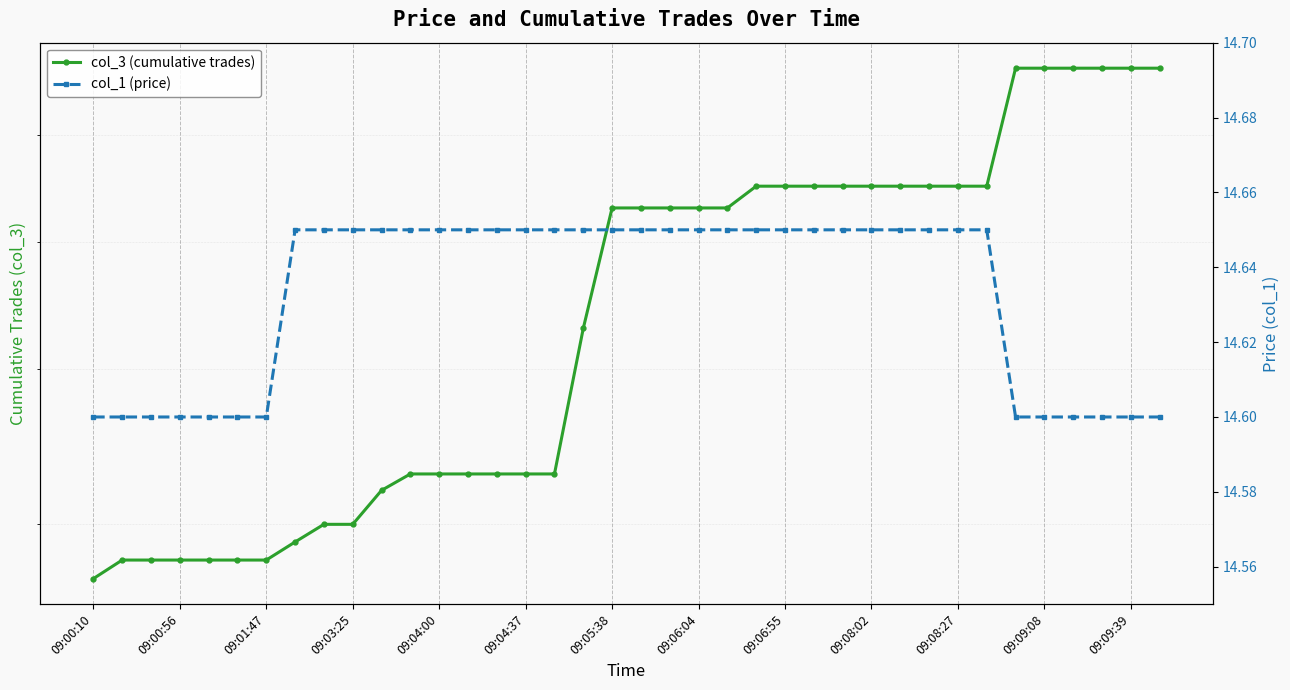

The value of col_3 (cumulative trades) at 09:08:27 is 13.3. True or false?

False